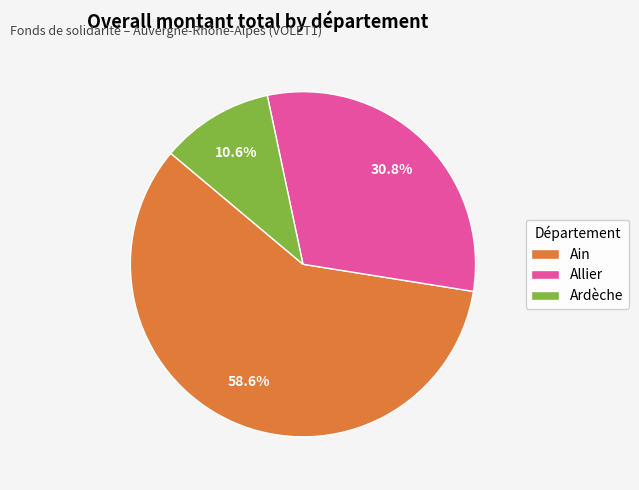

What is the largest slice in the pie chart?

Ain